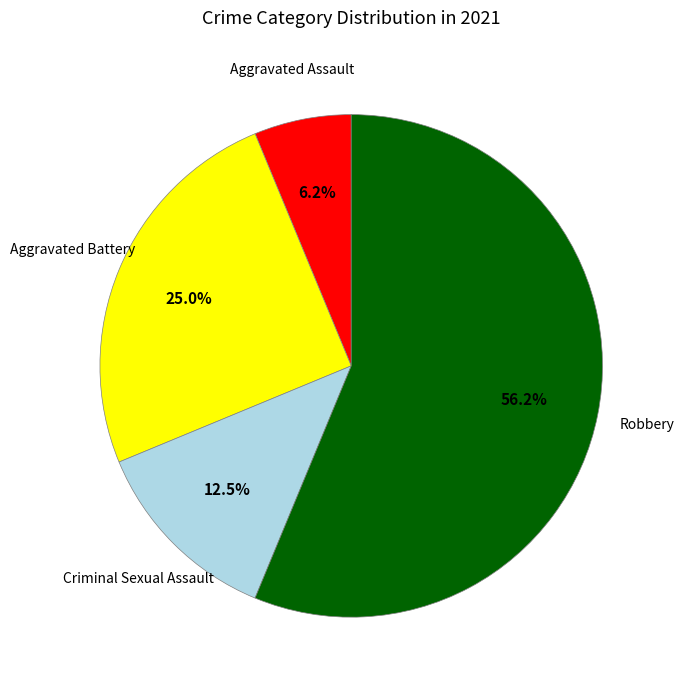

Does any single category account for the majority?

Yes